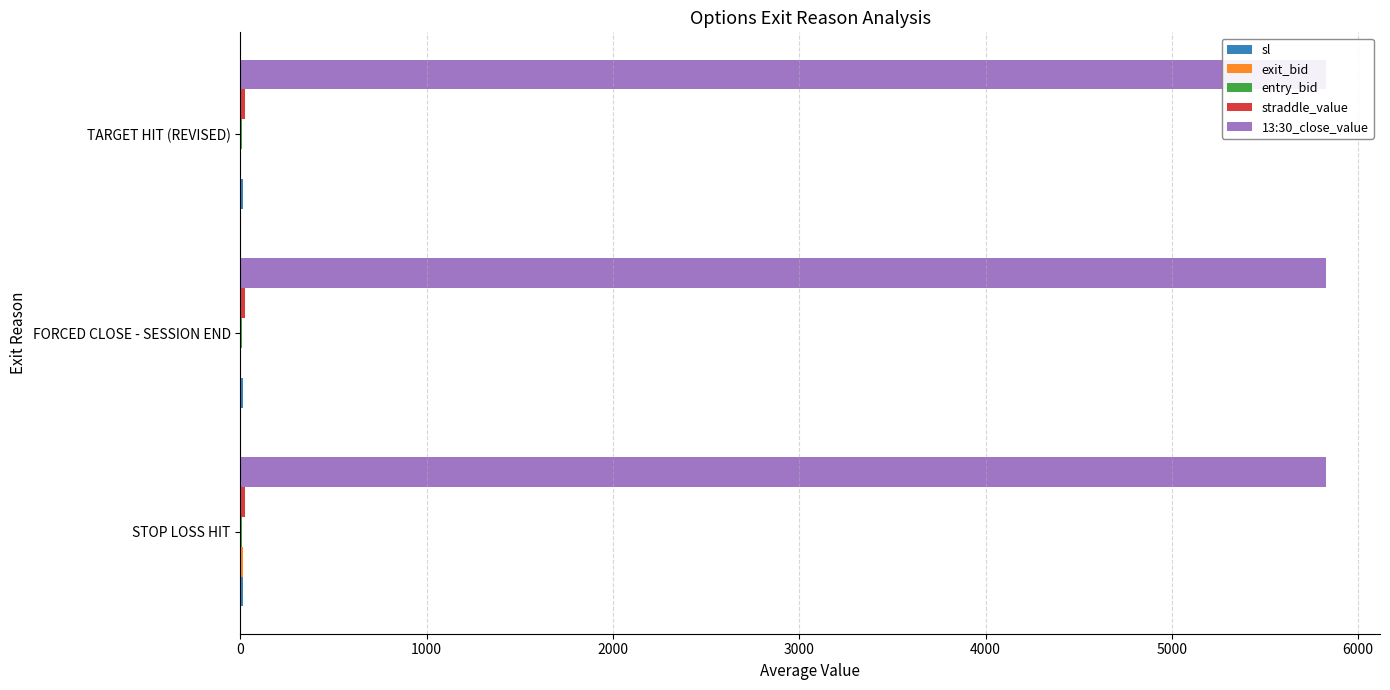

How many distinct data groups are displayed?

5